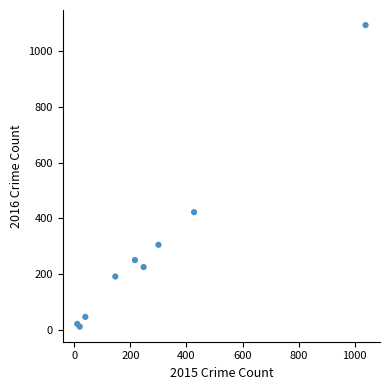

What Y value in the scatter plot is closest to 552?

422